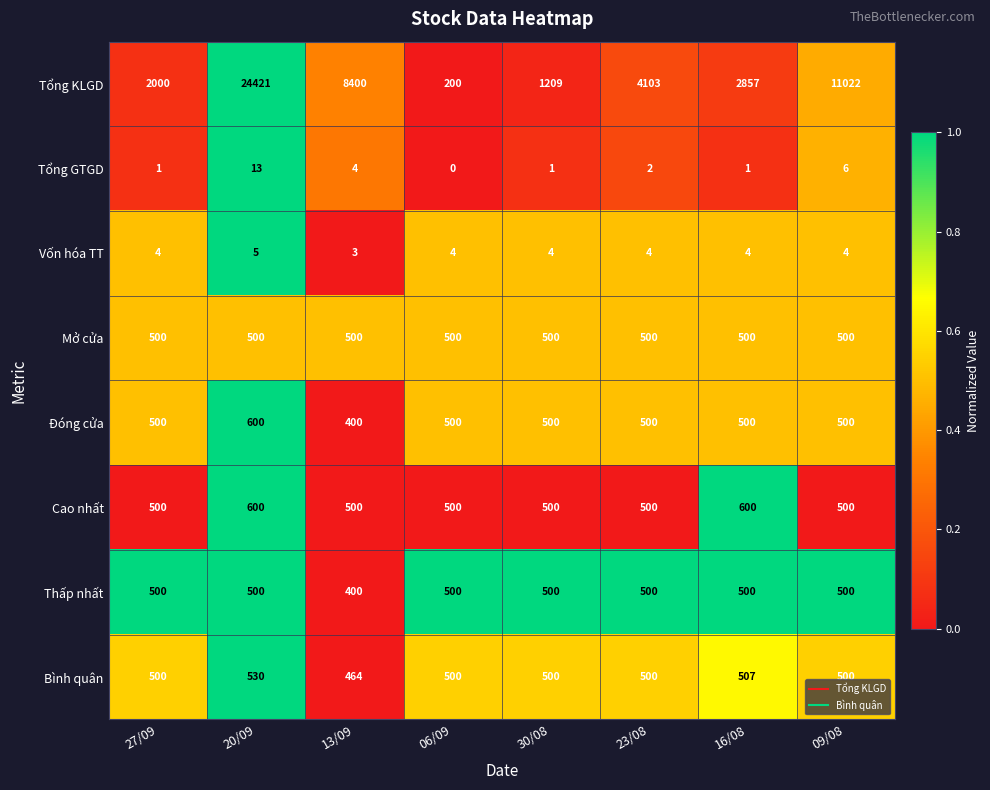

The Thấp nhất series shows 275 at 20/09. True or false?

False